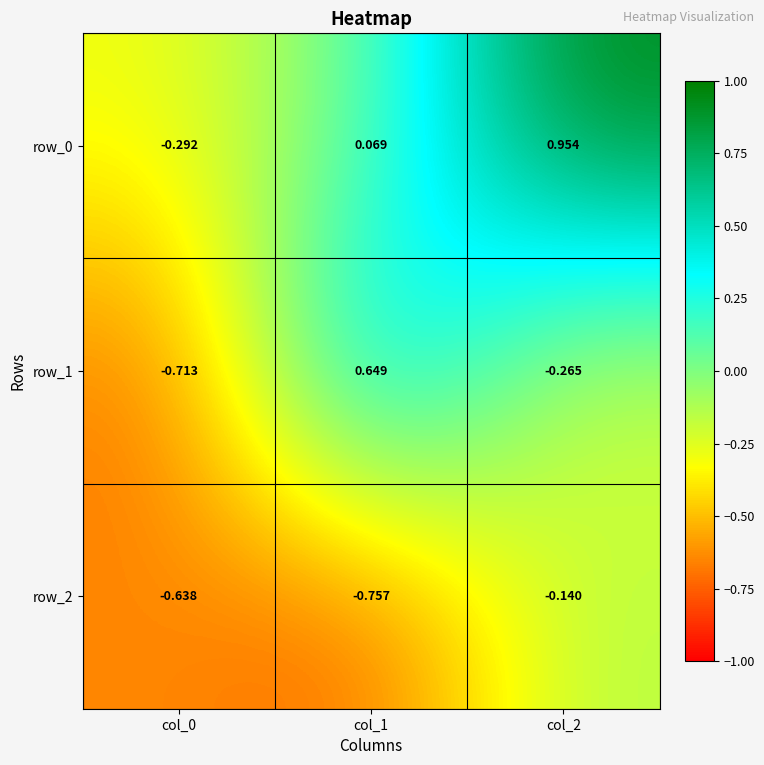

What is the difference between the highest and lowest values at col_1?

1.4